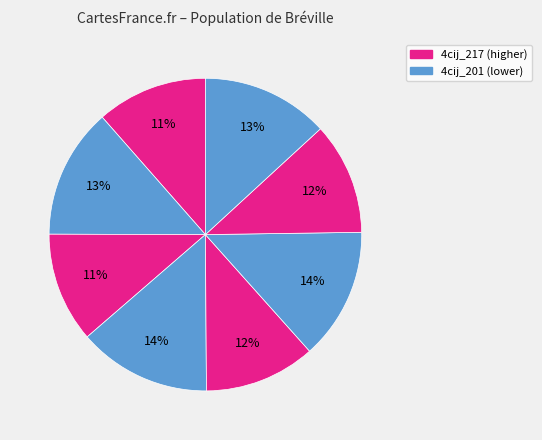

How many slices are in this pie chart?

8